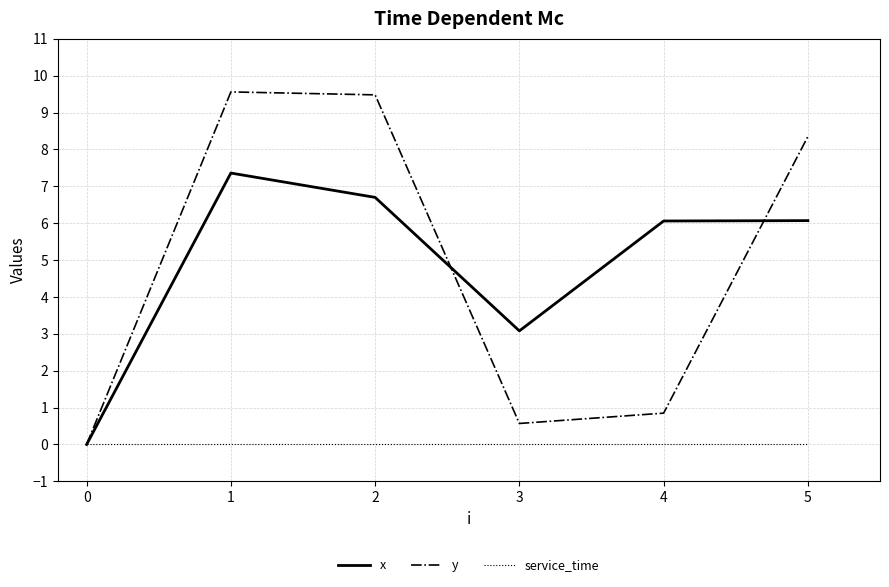

List the series in order of their peak value, highest first.

y, x, service_time